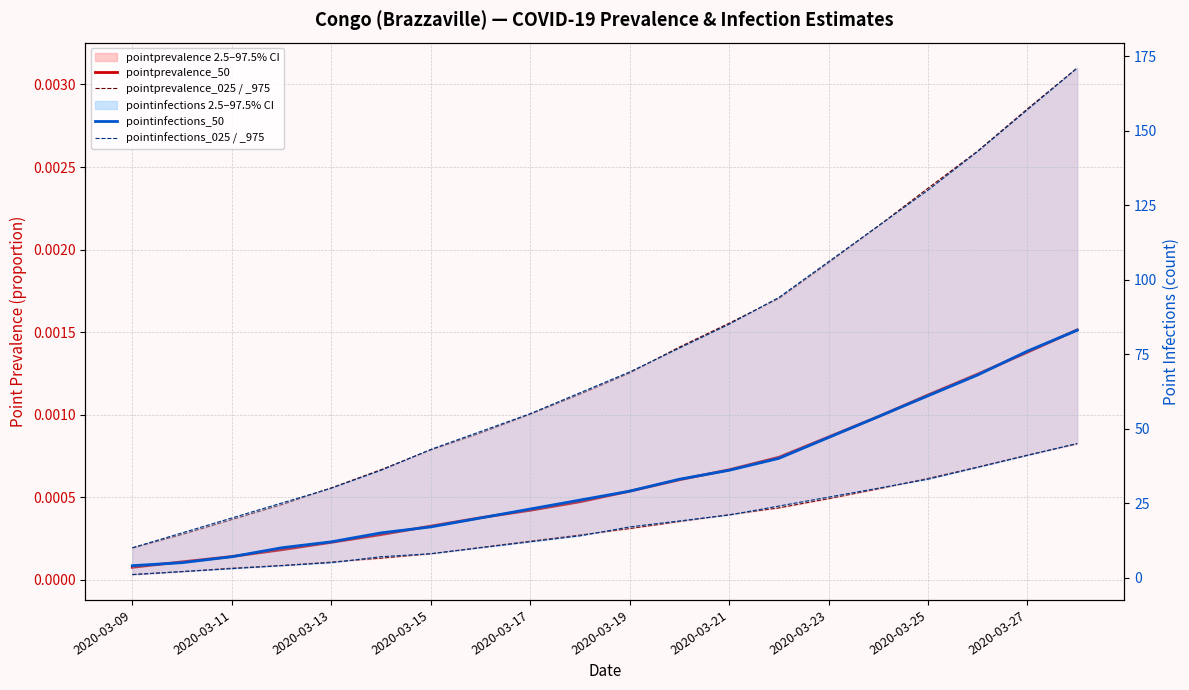

True or false: pointinfections_025 and pointprevalence_025 intersect in this chart.

False